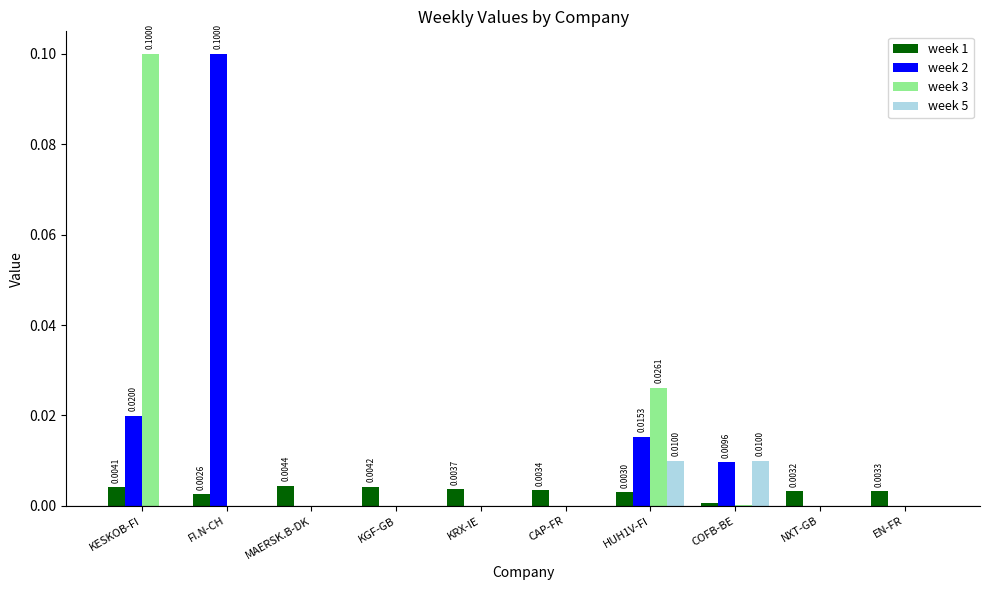

At which category is the sum across all series the highest?

KESKOB-FI